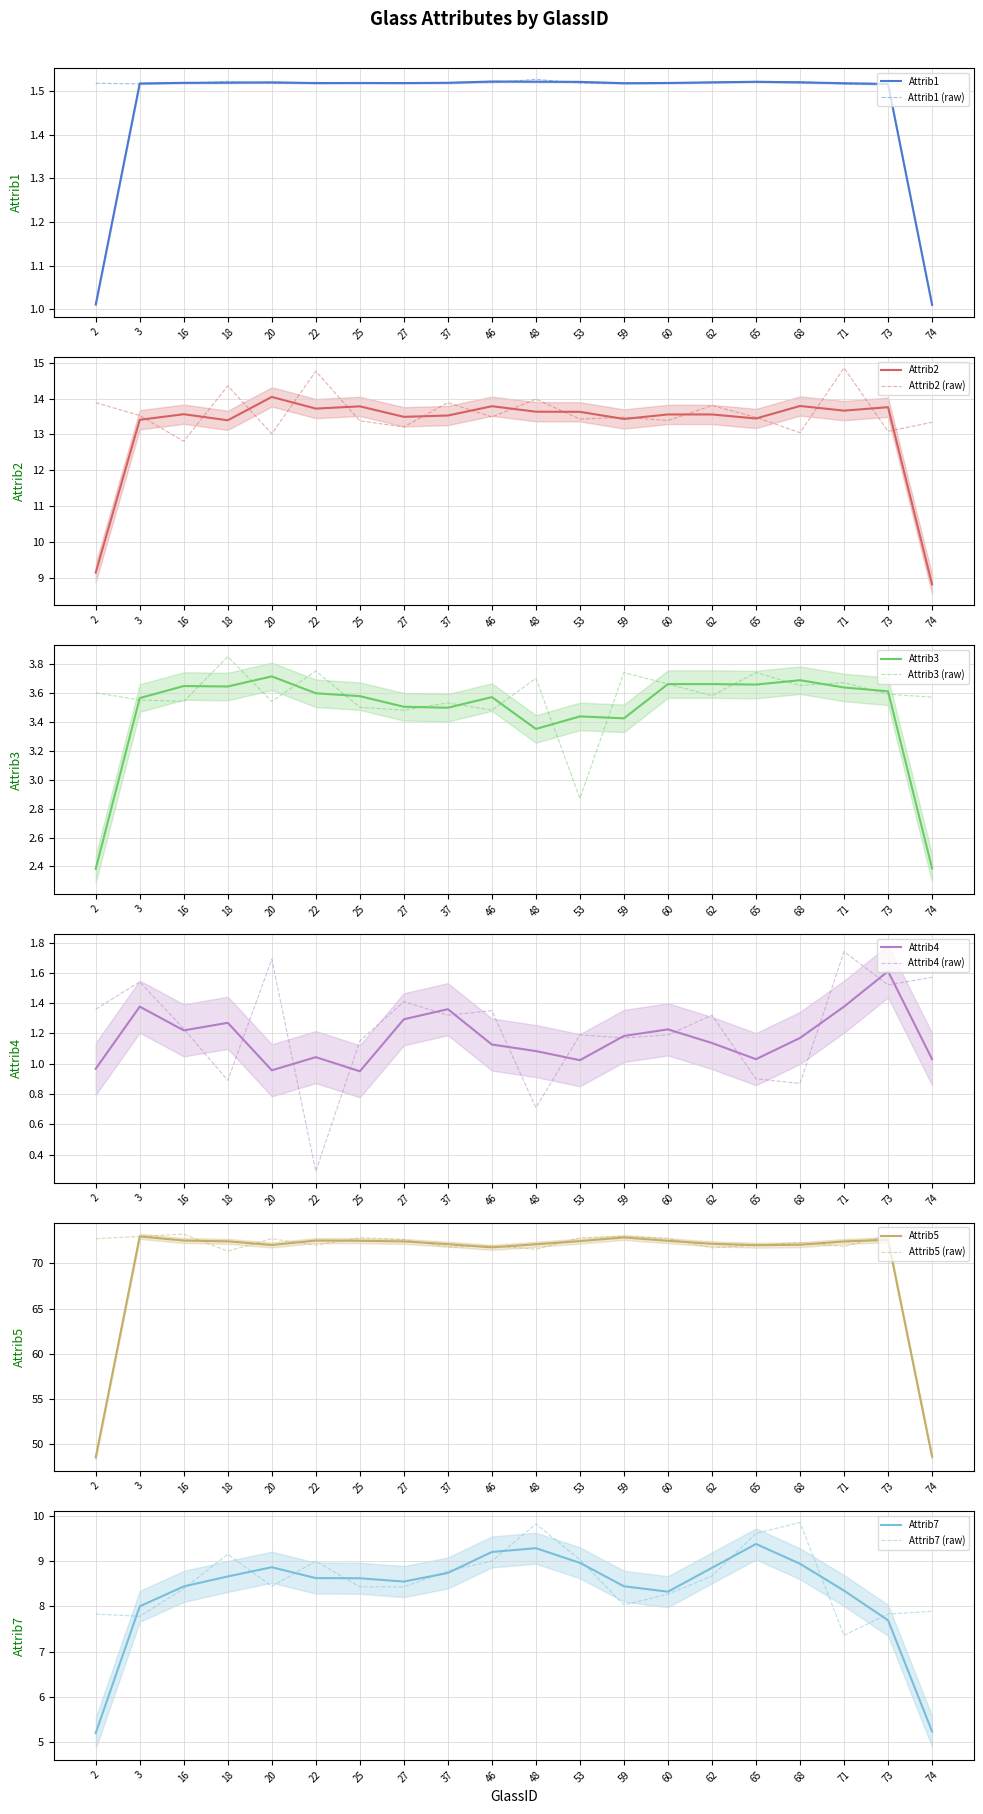

How many times do Attrib1 and Attrib4 cross each other?

5